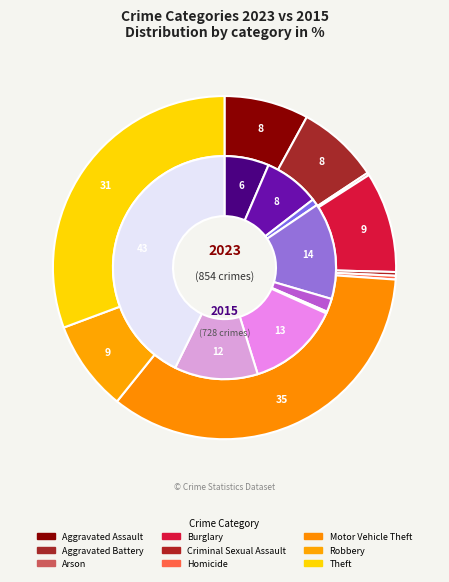

What percentage do Homicide and Aggravated Assault together represent?

8.3%